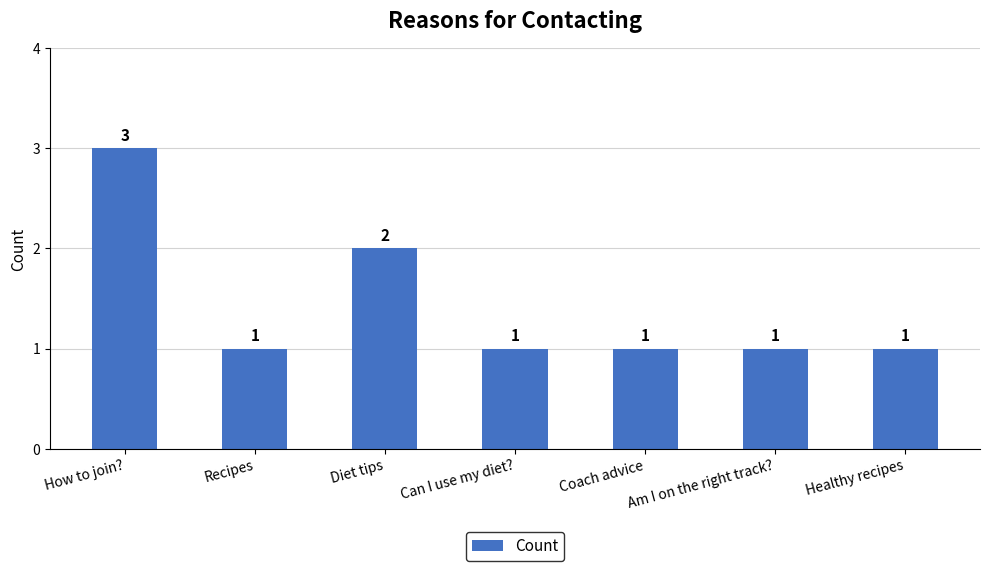

What is the change in value from Recipes to Diet tips?

+1